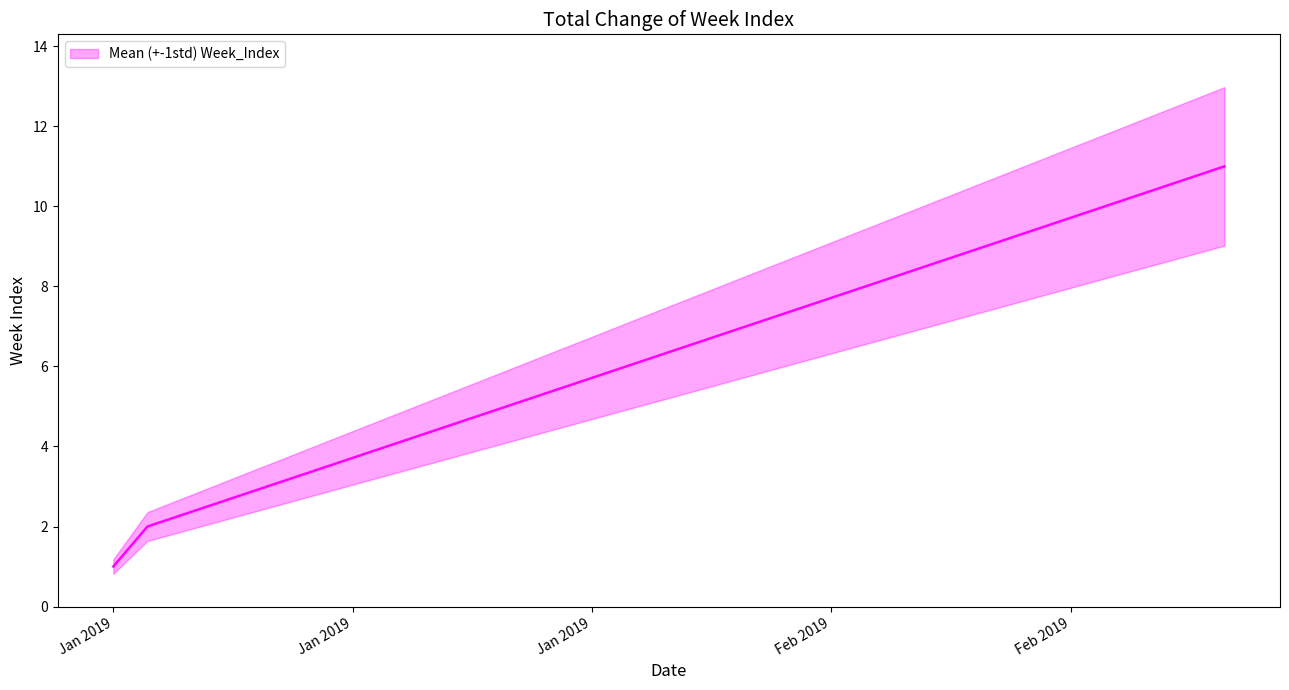

What is the label of the 9th point from the left?

2019-02-21